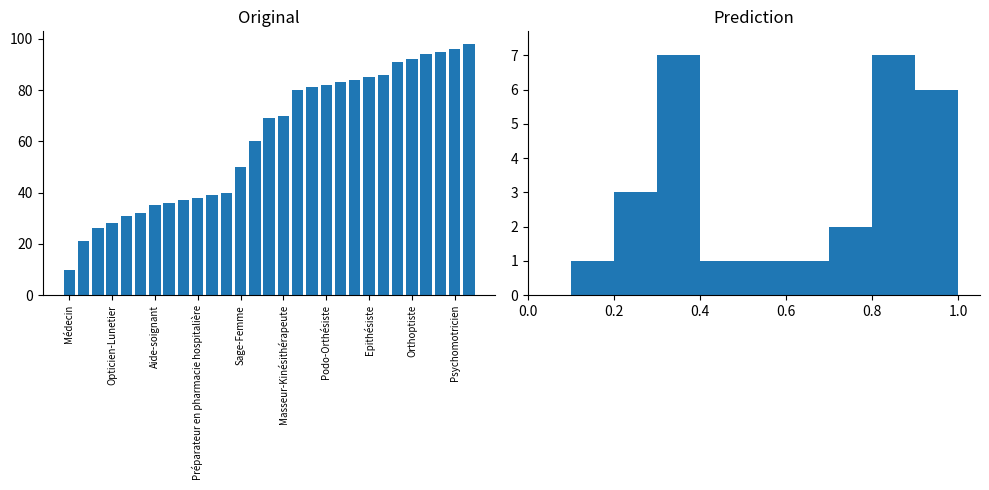

What is the difference between the maximum and second lowest values?

6